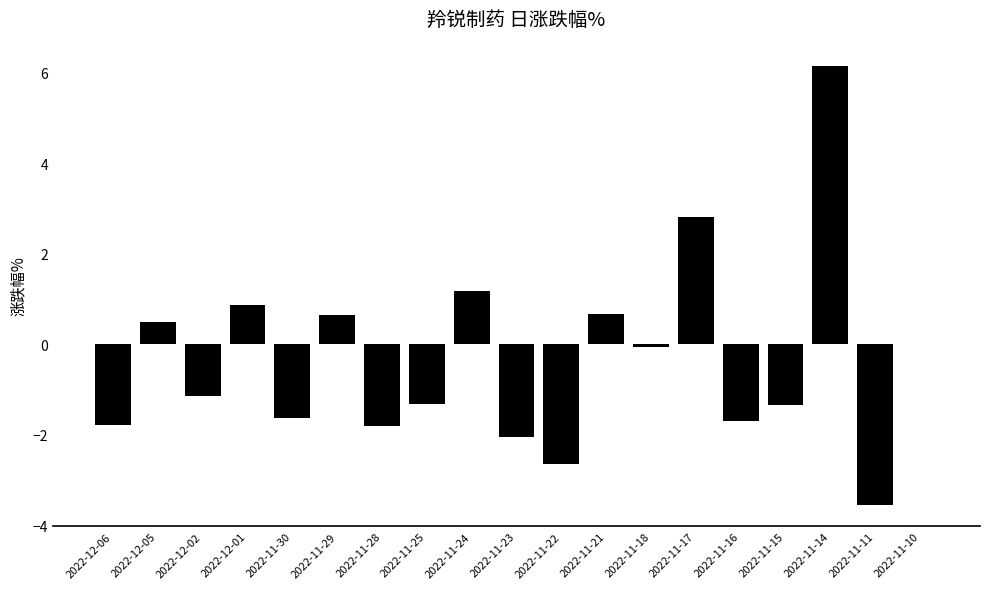

Where does the data first go above -1?

2022-12-05